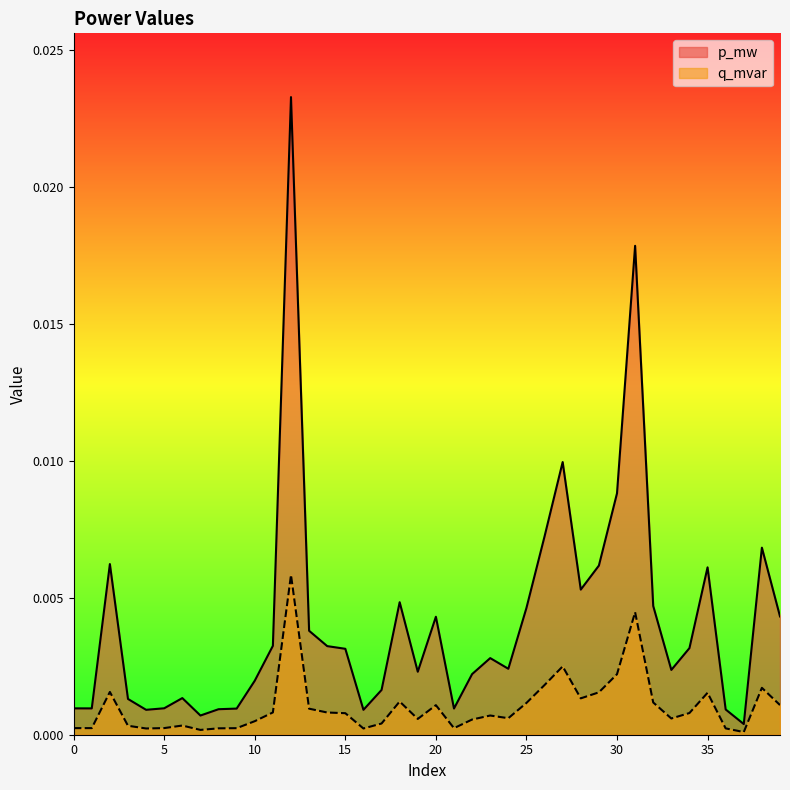

True or false: q_mvar and p_mw cross at least once.

False